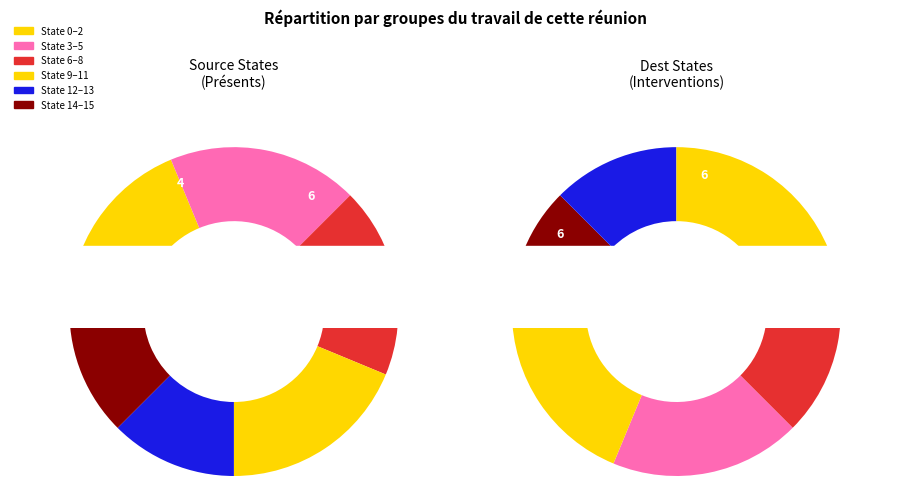

Do source_state_0 and source_state_5 together represent more than half of the pie?

No